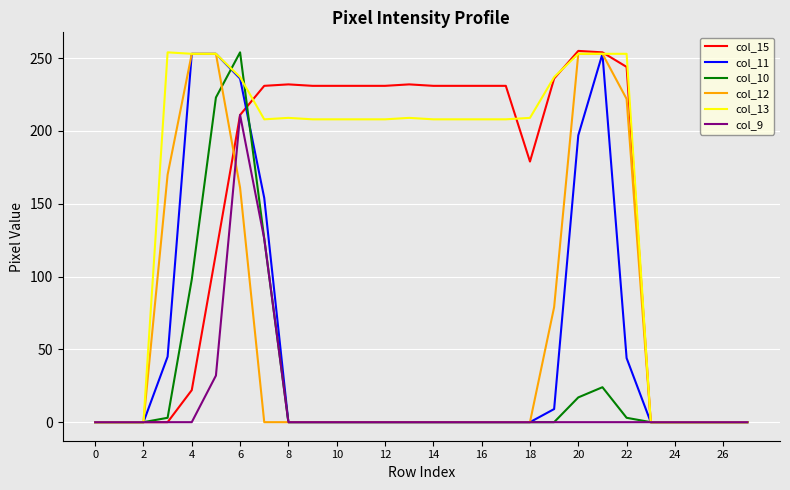

What is the maximum value shown in the chart?

255